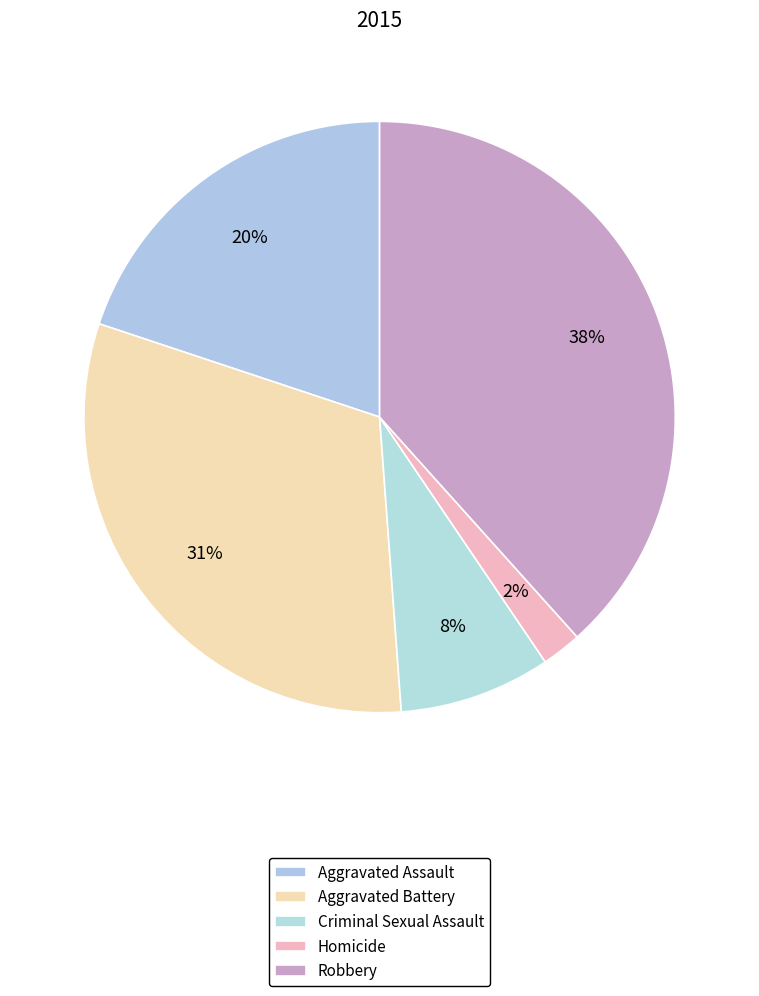

Is there a majority slice in this chart?

No